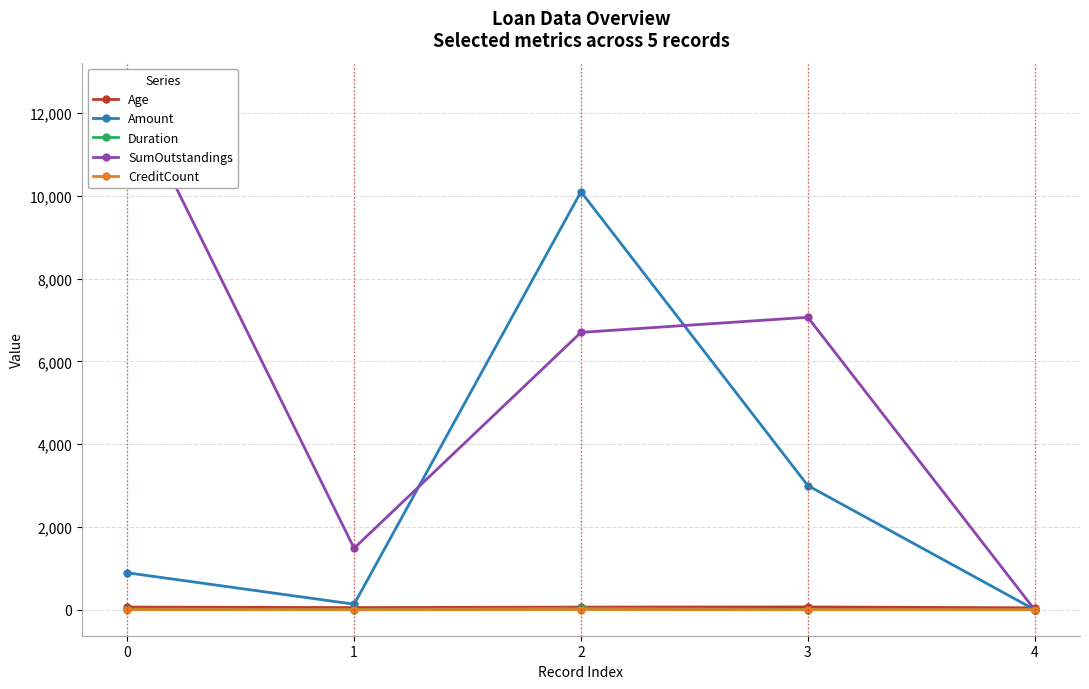

Read the Amount value at 2.

10100